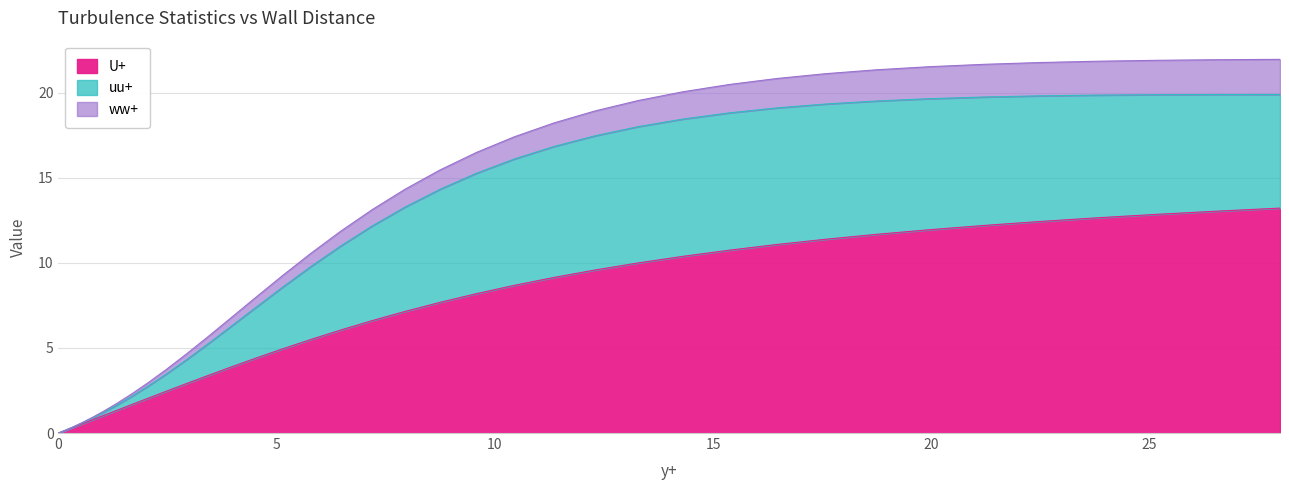

True or false: uu+ and ww+ cross at least once.

False